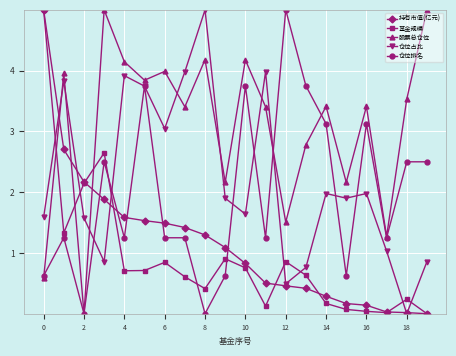

After their last crossing, which series has the higher values: 持有市值(亿元) or 仓位排名?

仓位排名